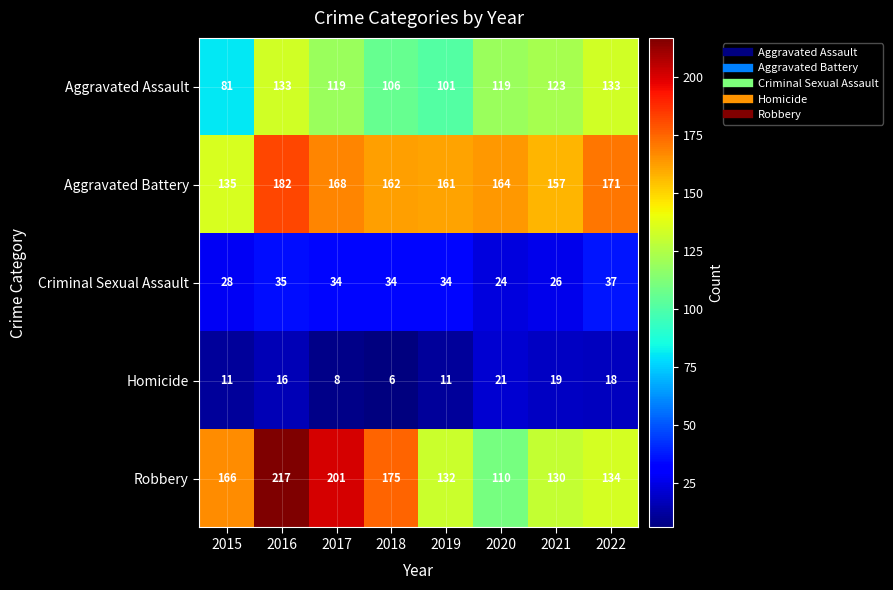

What is the lowest value of the Robbery series?

110